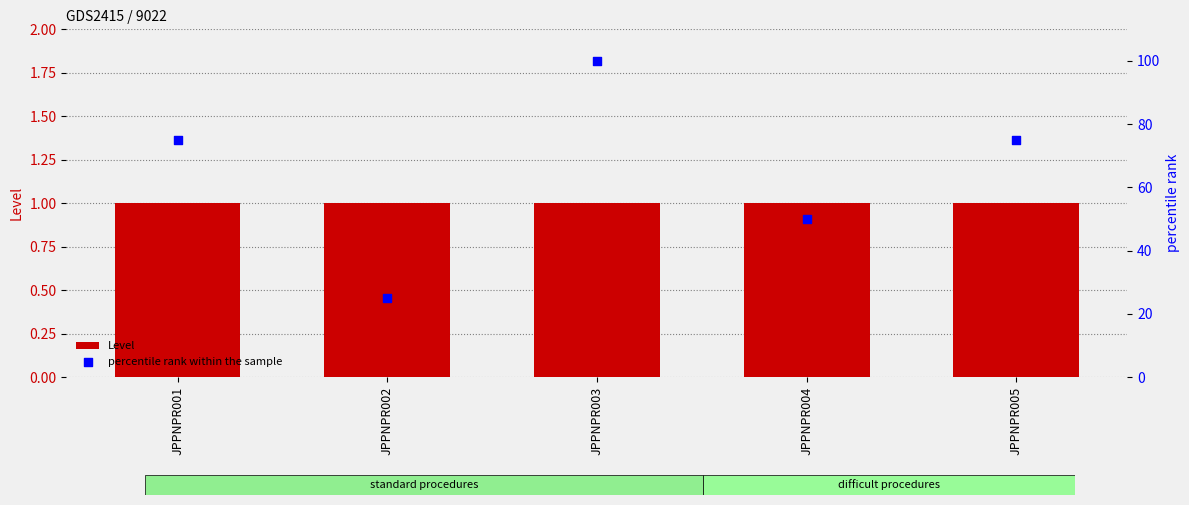

Which series contains the lowest Y value?

Level